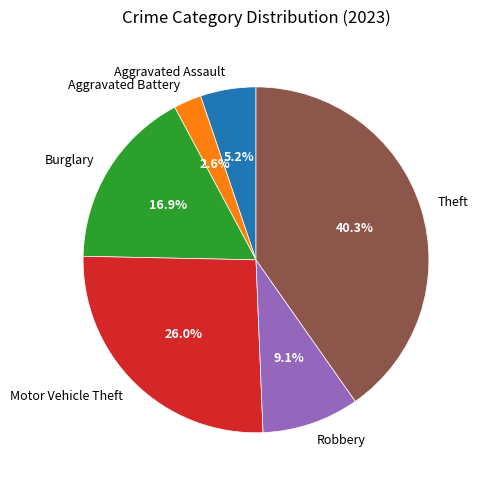

What percentage is the Theft slice, to the nearest percent?

40%